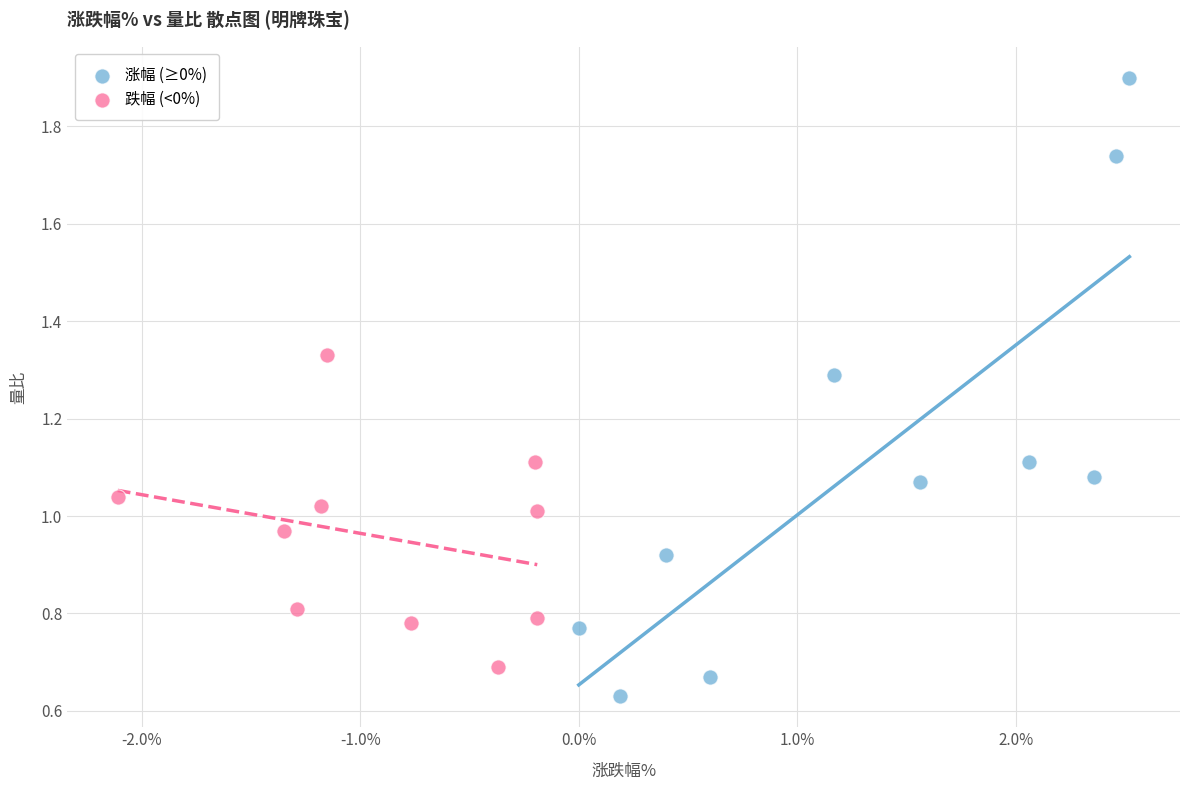

Which series contains the highest Y value?

涨幅 (≥0%)